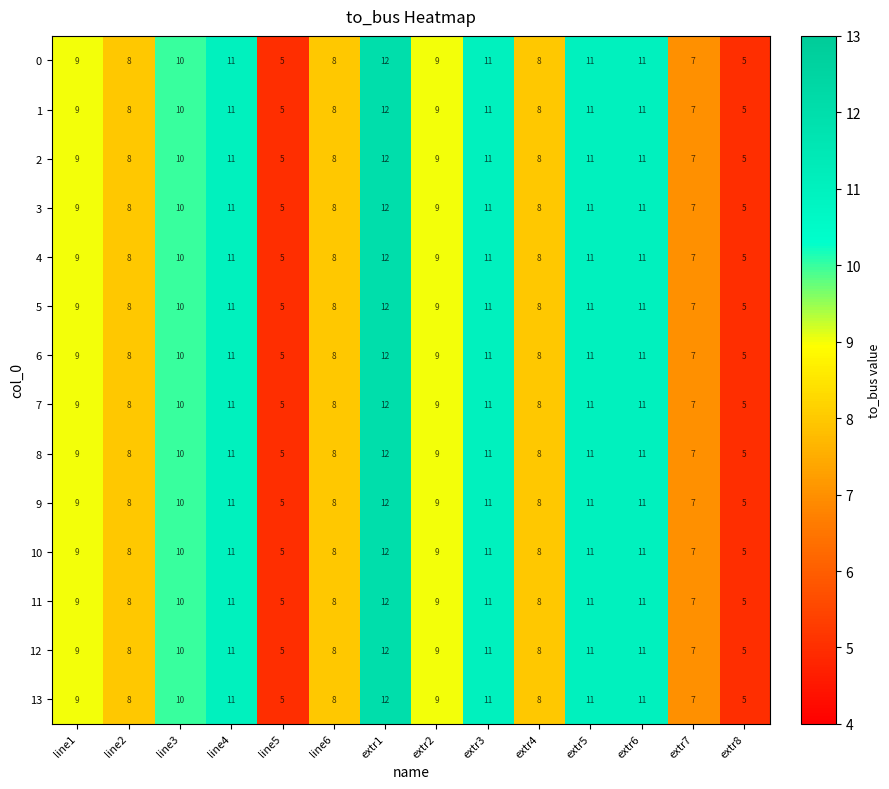

Count the 8 values in the range 8 to 11.

10